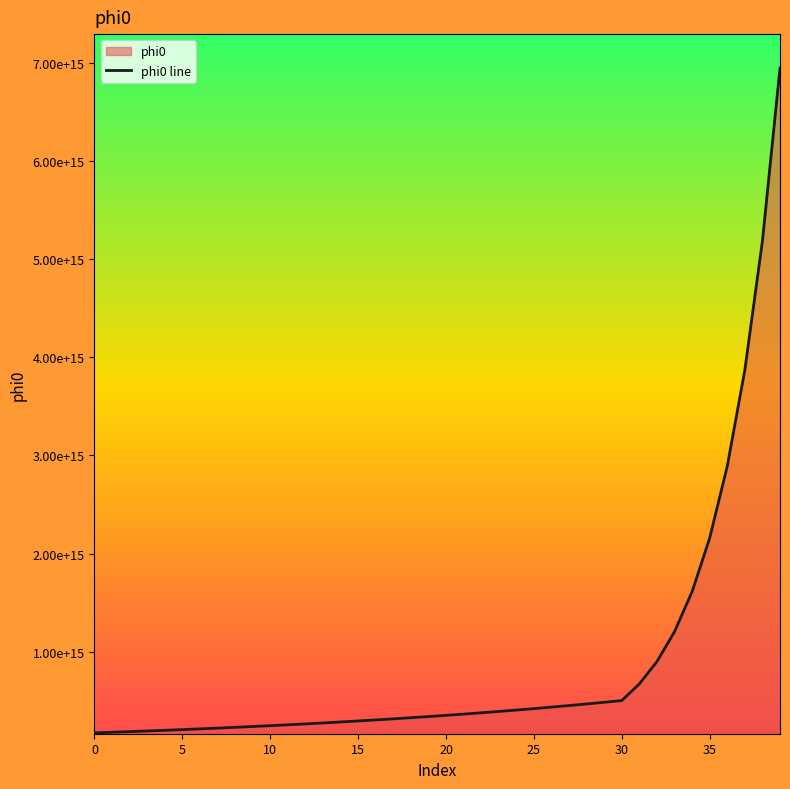

At which label does the data first exceed 348976602345444?

20